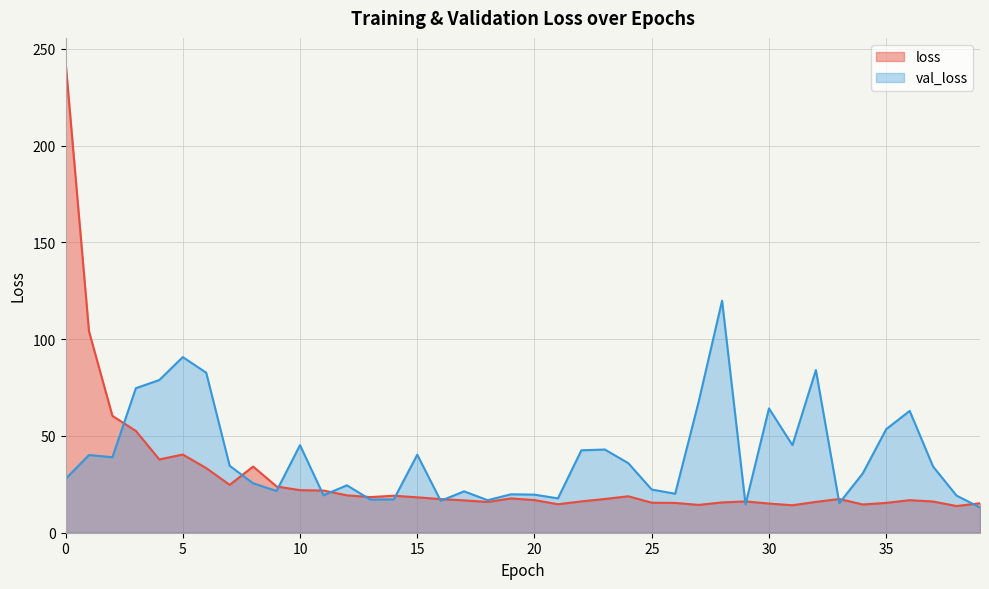

How many values in the val_loss series exceed 34?

20